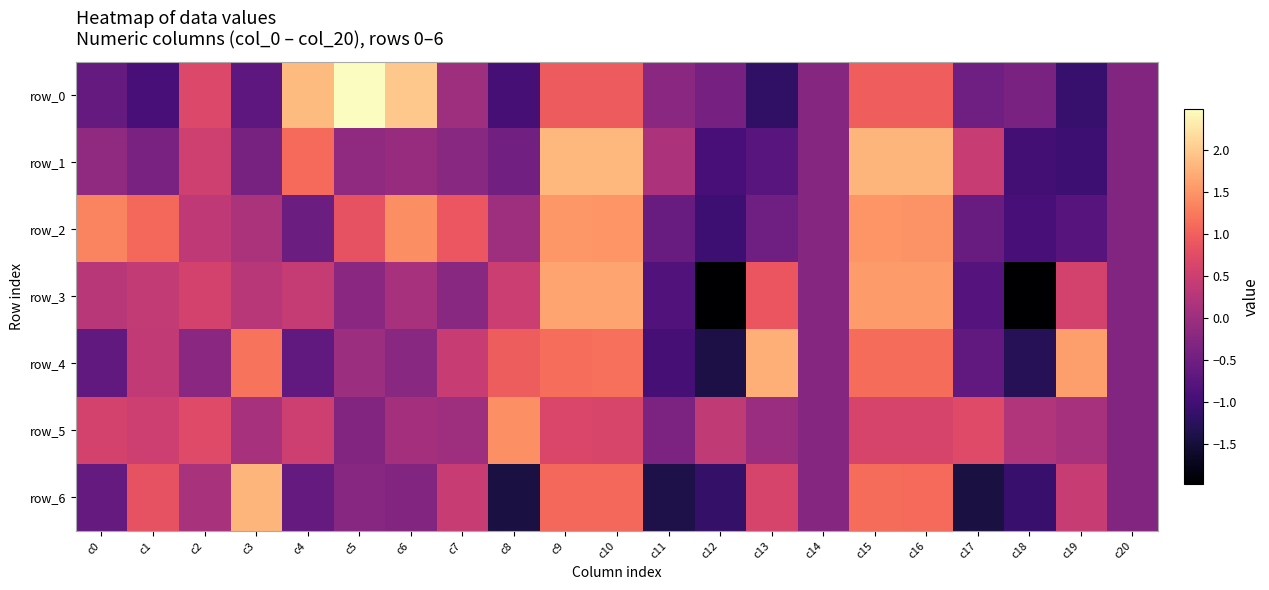

What is the spread (max minus min) of values at c5?

2.8